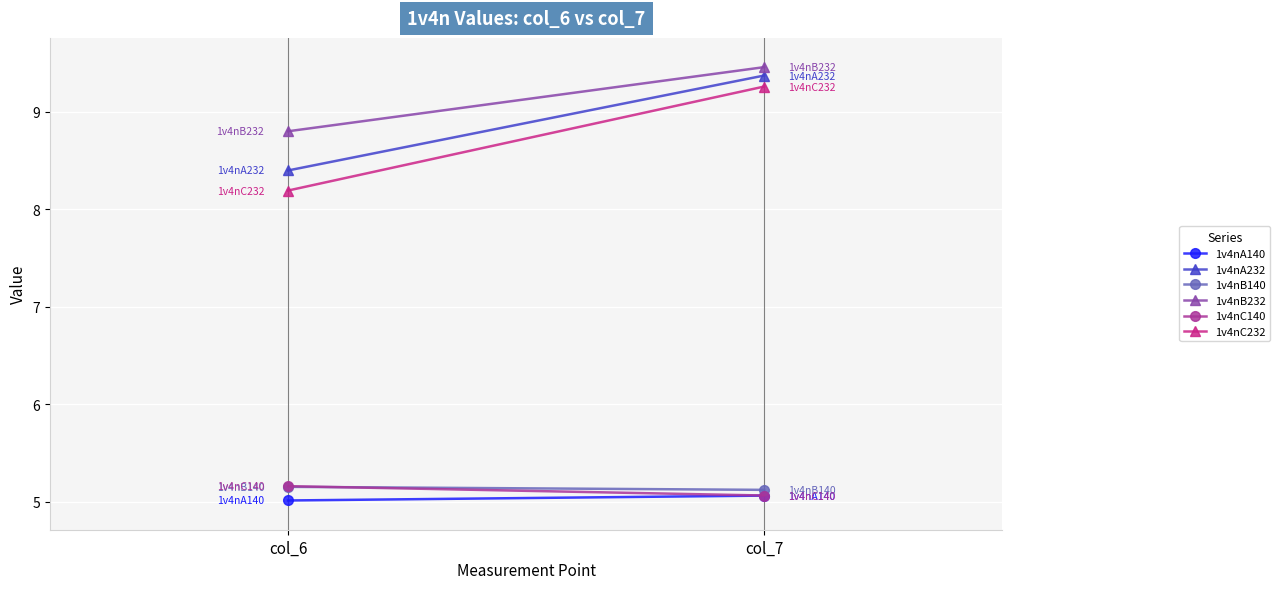

What are all the series names shown in the legend?

1v4nA140, 1v4nA232, 1v4nB140, 1v4nB232, 1v4nC140, 1v4nC232